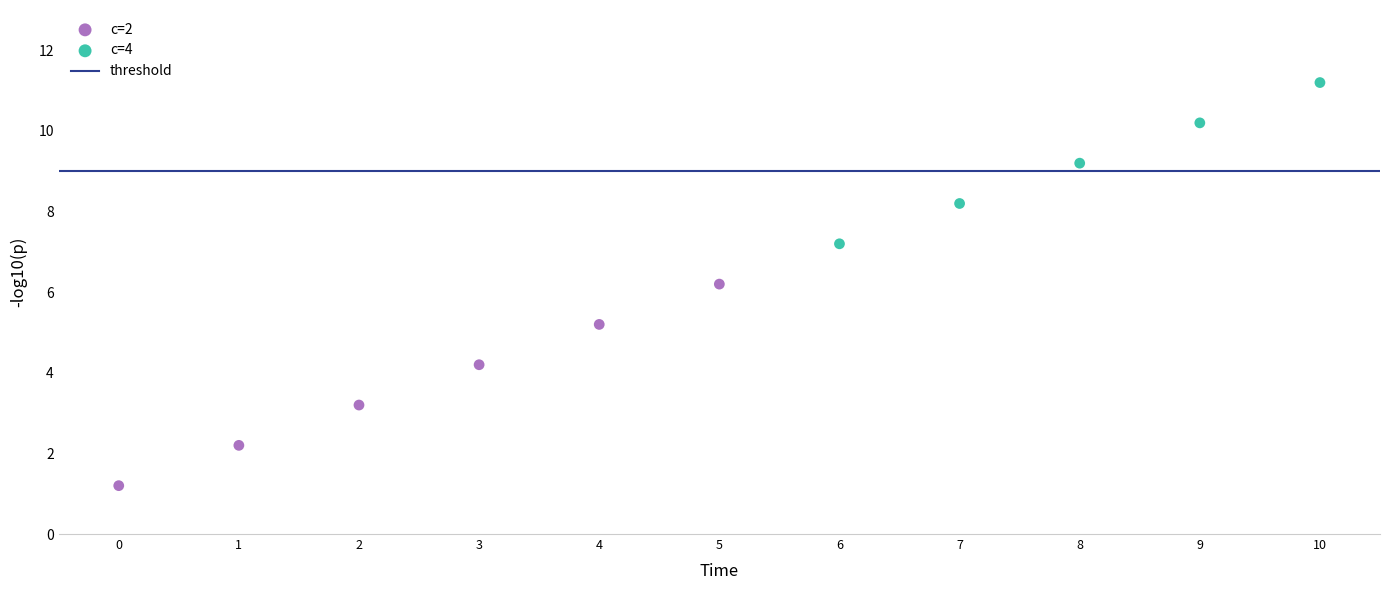

Which series contains the highest Y value?

c=4